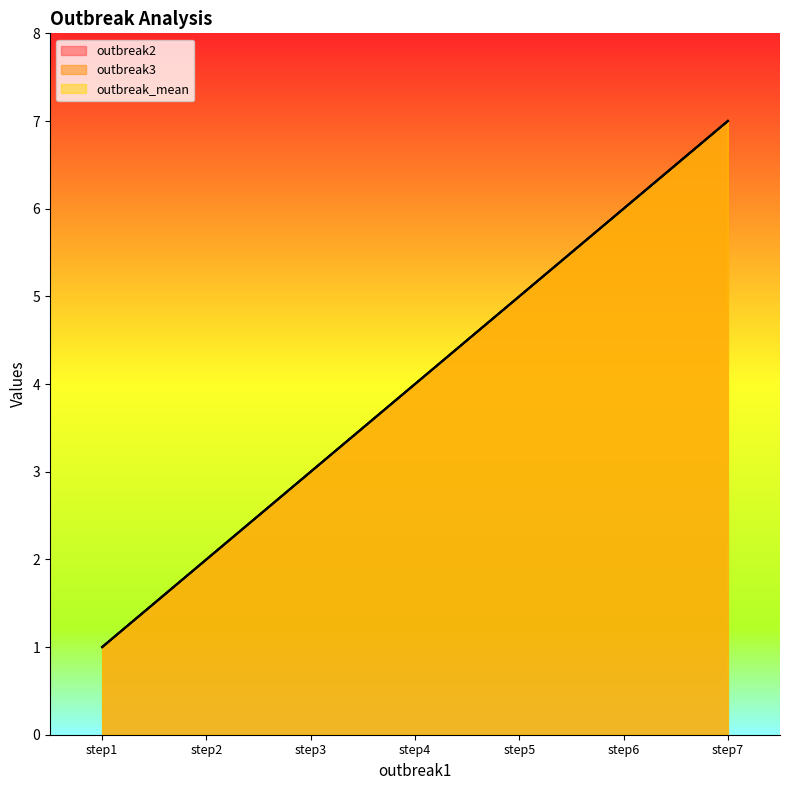

True or false: outbreak3 and outbreak_mean intersect in this chart.

False